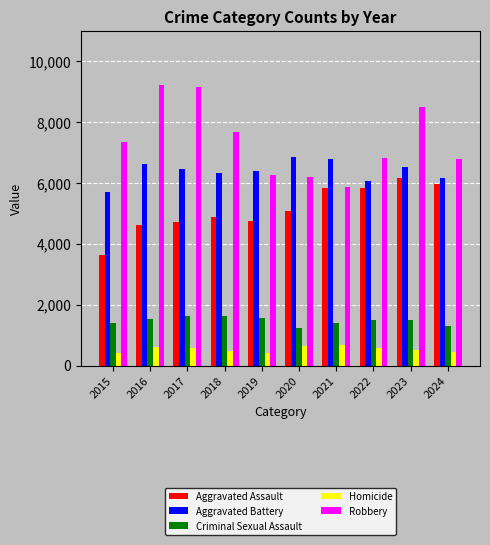

What is the sum of the Criminal Sexual Assault values at 2021 and 2024?

2697